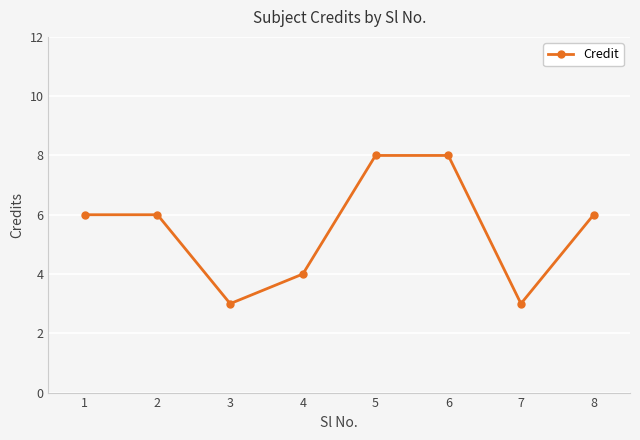

What is the difference between the maximum and minimum values?

5